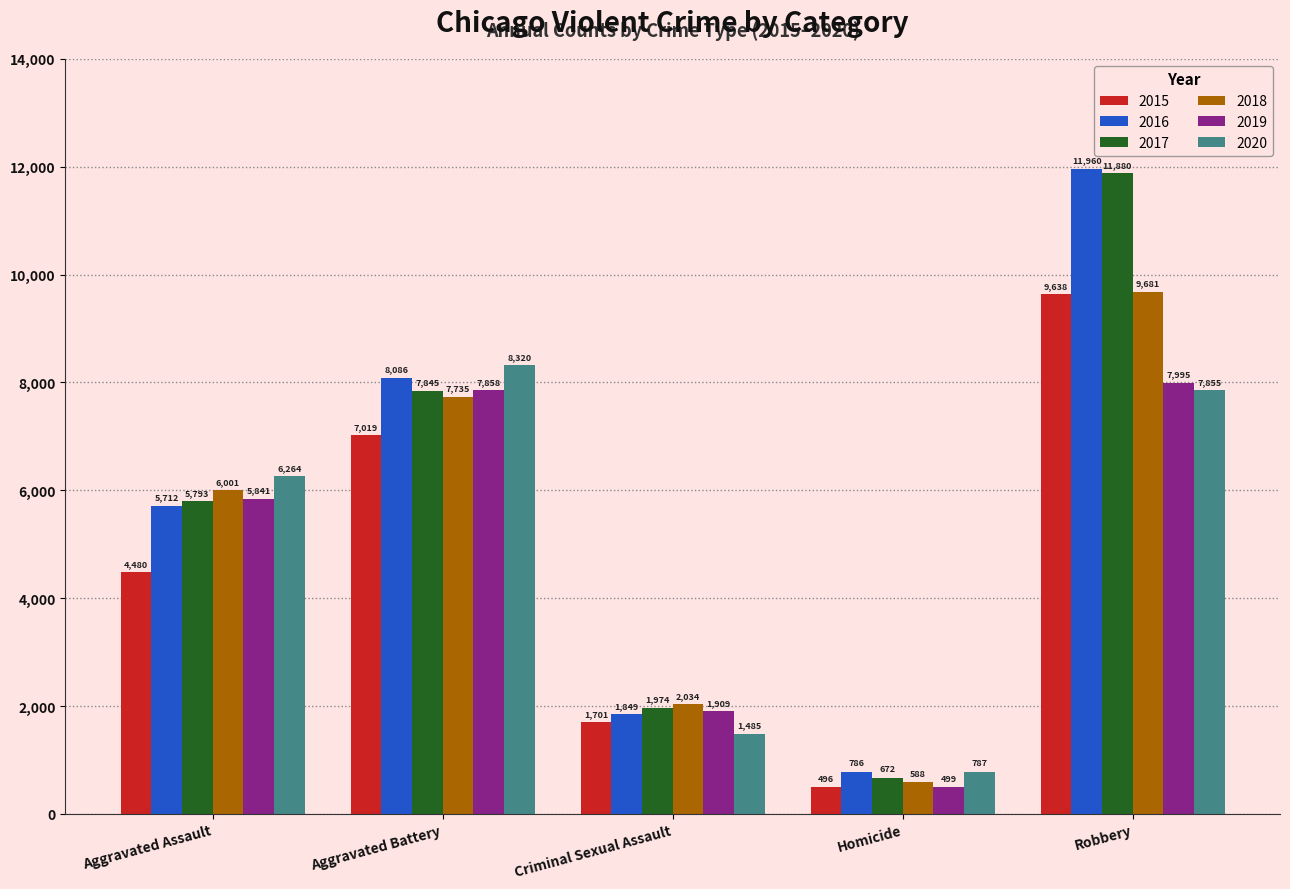

What is the lowest value of the 2018 series?

588